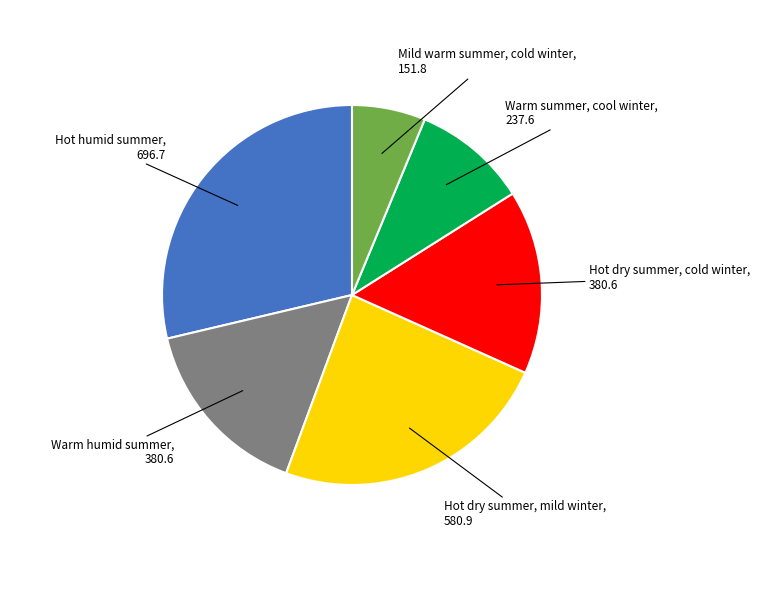

Is there any slice that represents more than half of the pie?

No